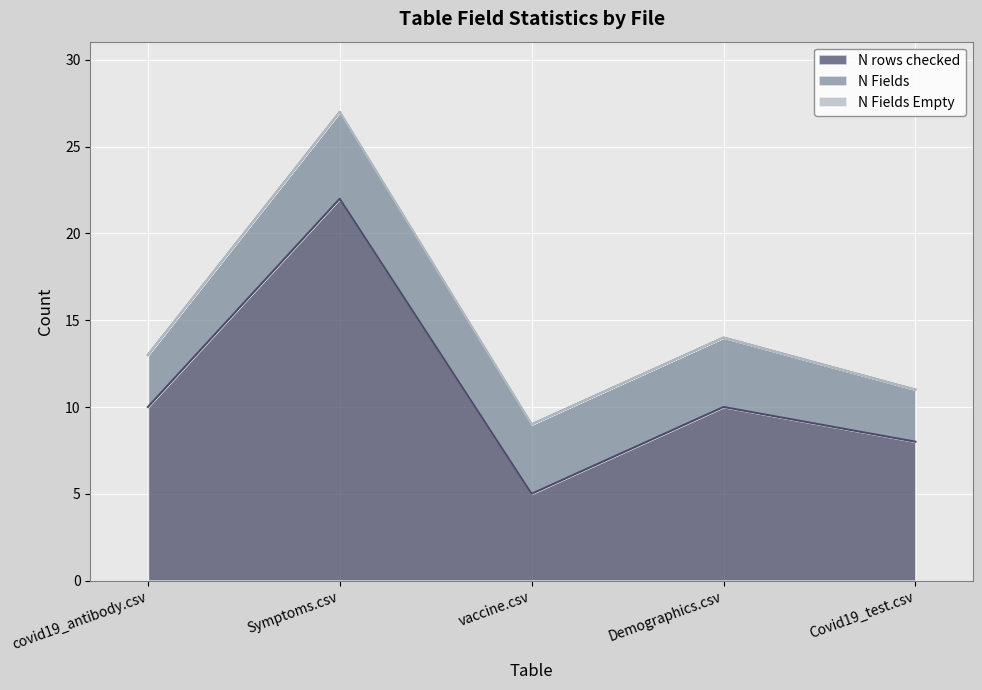

What is the difference between the highest and lowest values at vaccine.csv?

5